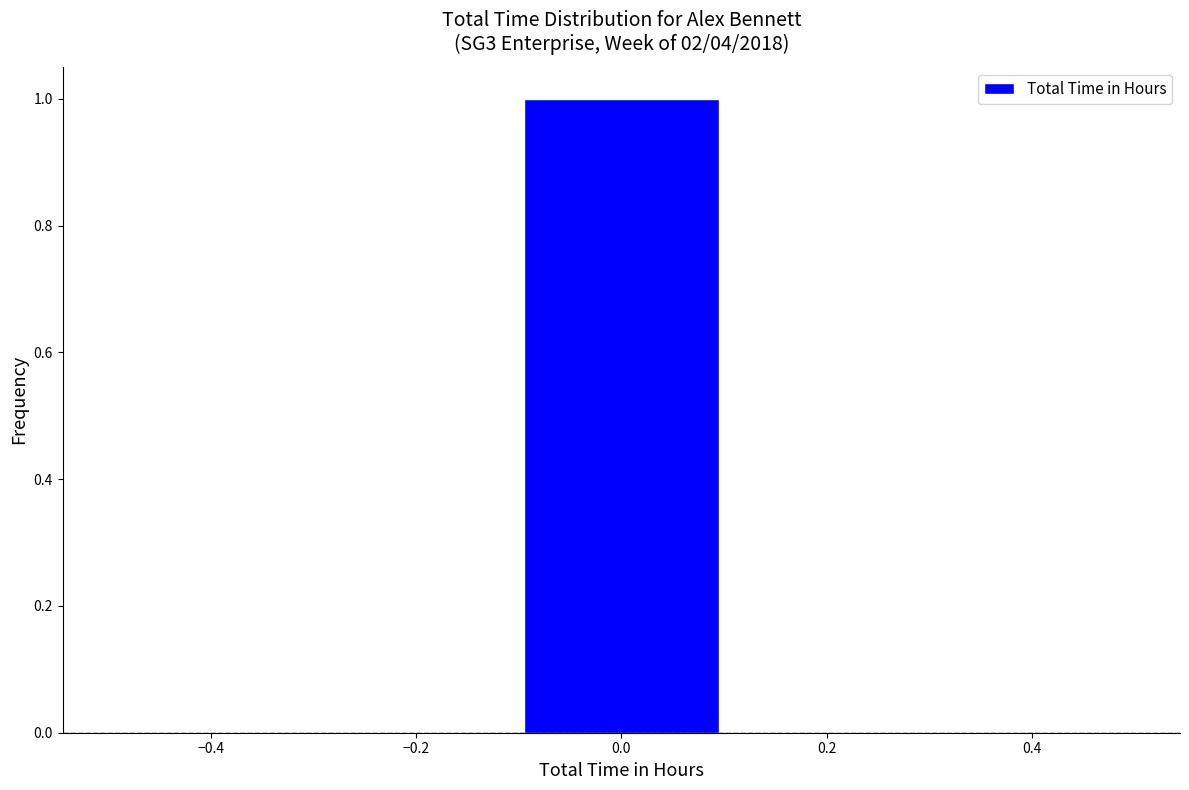

Reading left to right, transcribe this chart: for each bar, give the range it covers on the x-axis and its height. The values are not printed on the chart, so give them approximately, as read against the axis.

-0.5 to -0.3: 0
-0.3 to -0.1: 0
-0.1 to 0.1: 1
0.1 to 0.3: 0
0.3 to 0.5: 0